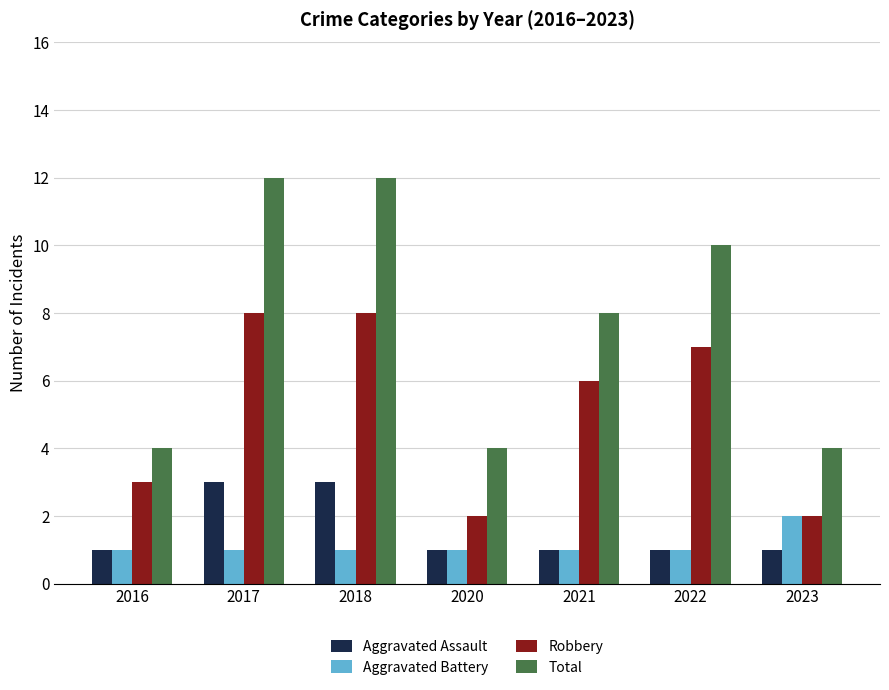

How many distinct data groups are displayed?

4